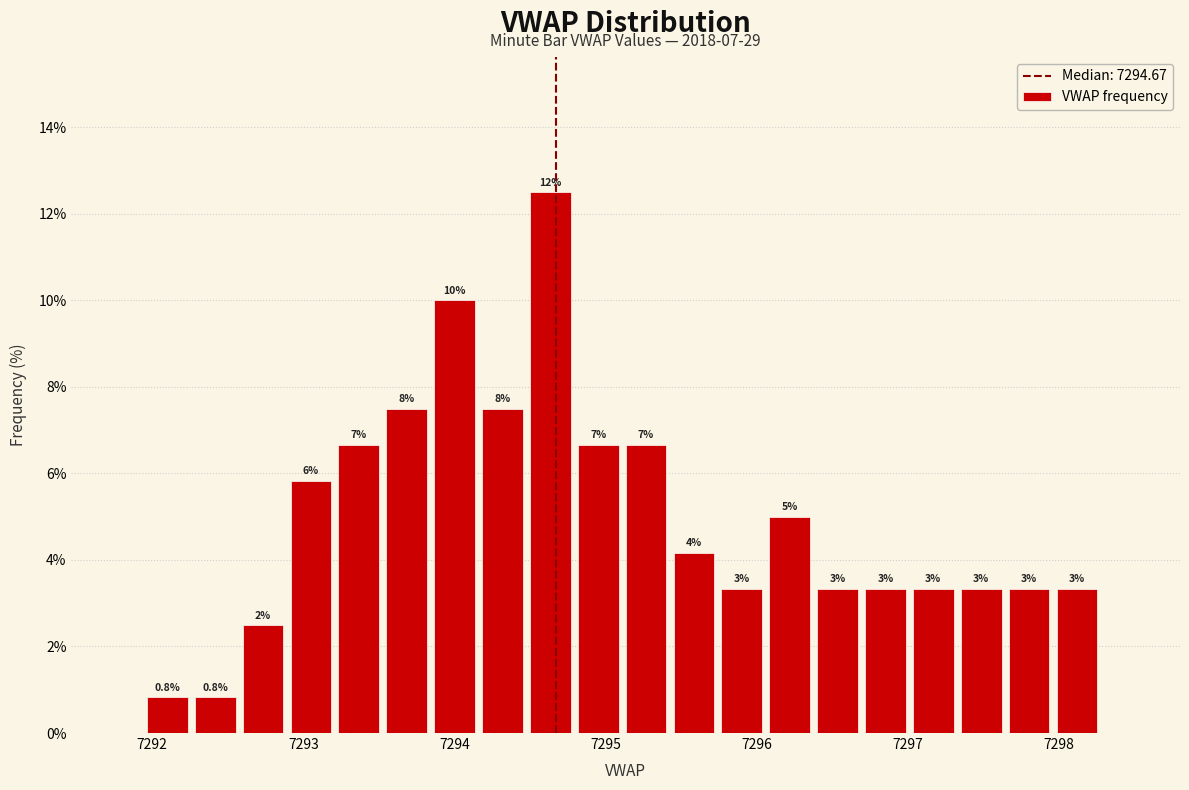

Read against the x-axis, roughly where is the centre of the tallest bar?

7294.6